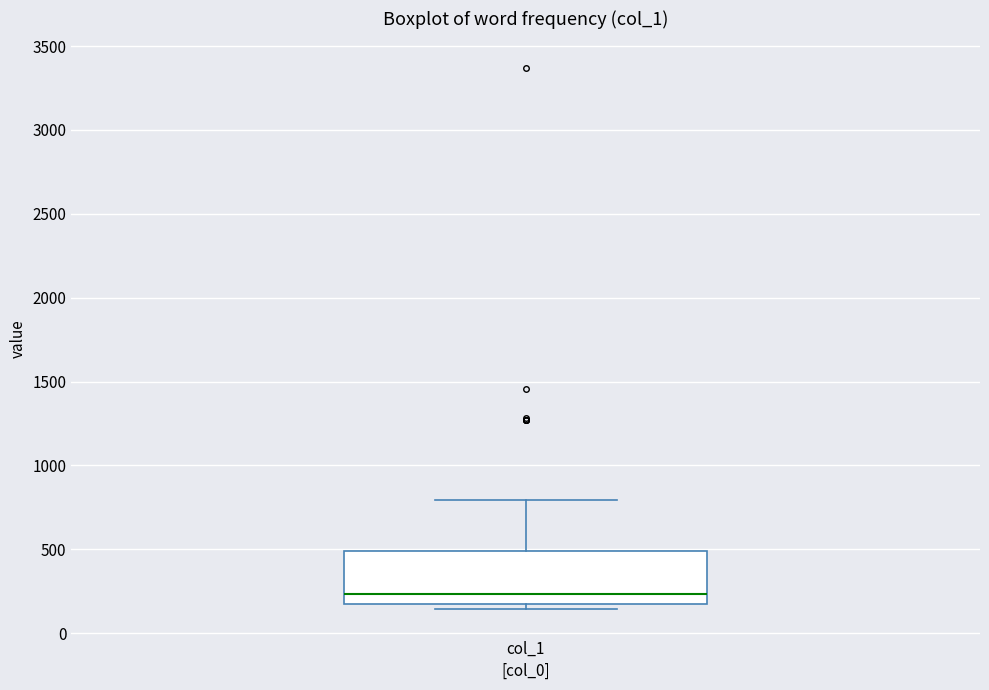

Transcribe this box plot: give where the median line is, the range the box spans, and where the two whiskers end, as read against the y-axis. The values are not printed on the chart, so give them approximately, as read against the axis.

median 250, box 150 to 500, whiskers 150 (just below the box's lower edge) to 800